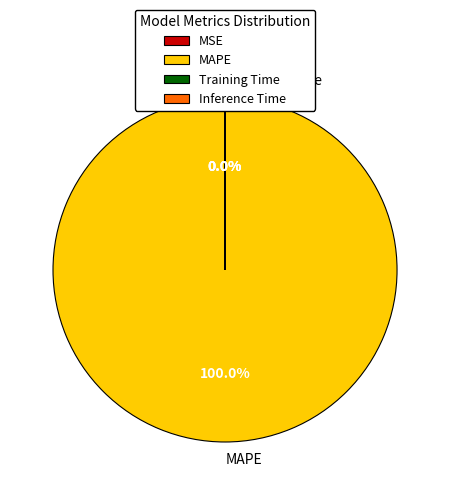

Which slice is the largest?

MAPE